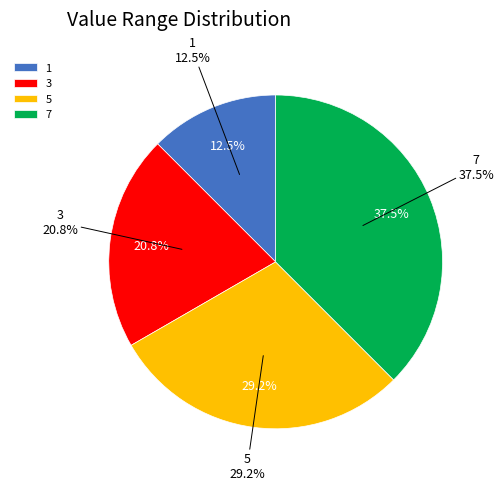

Does any single category account for the majority?

No